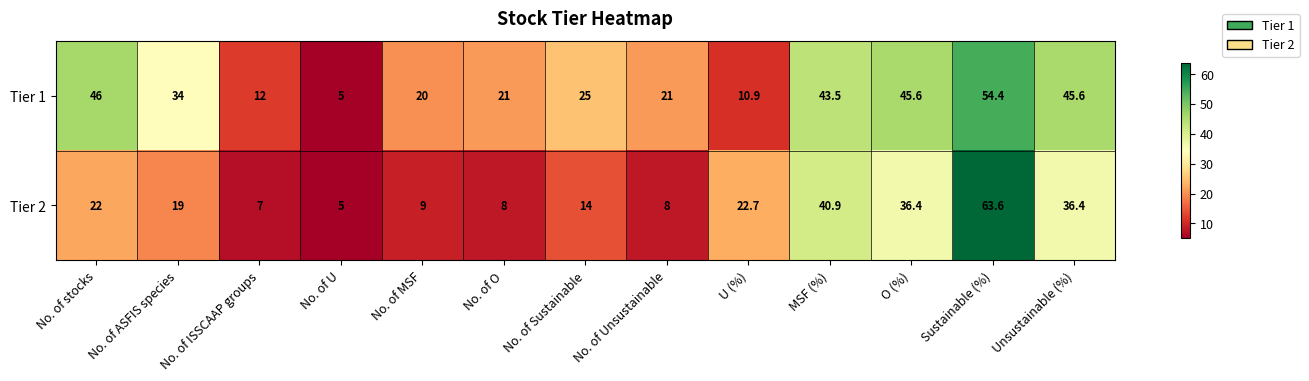

What is the maximum value shown in the chart?

63.6